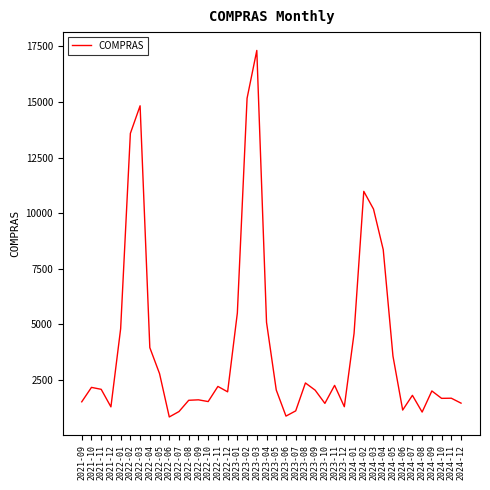

Approximately how many times larger is the value at 2022-03 compared to 2023-05?

7.2